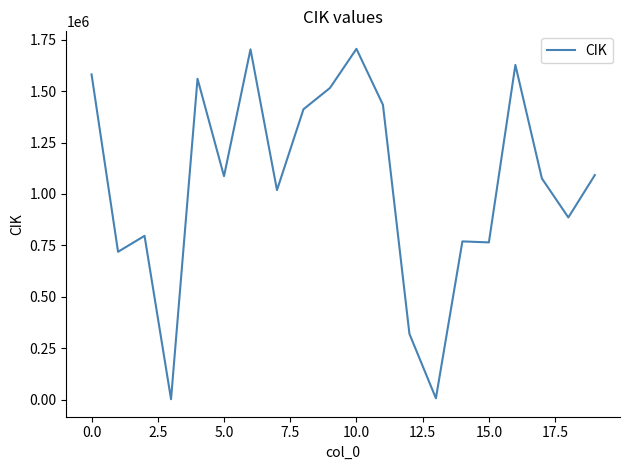

What is the smallest value displayed?

2488